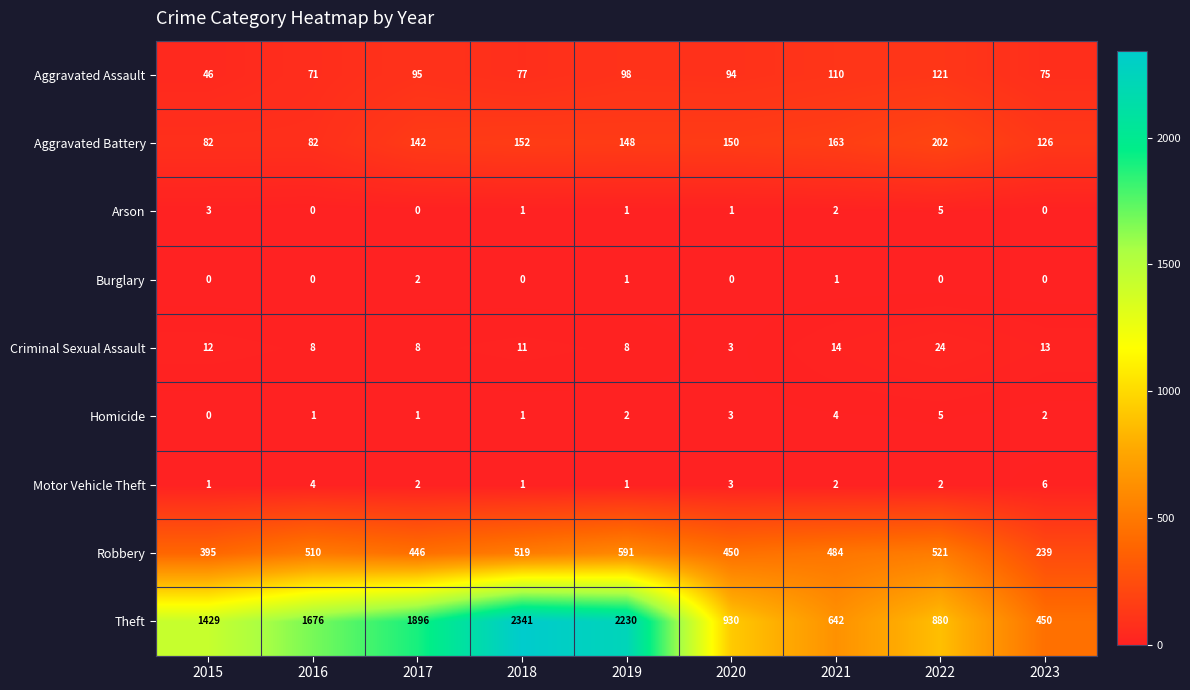

Which category has the lowest value in the Criminal Sexual Assault series?

2020